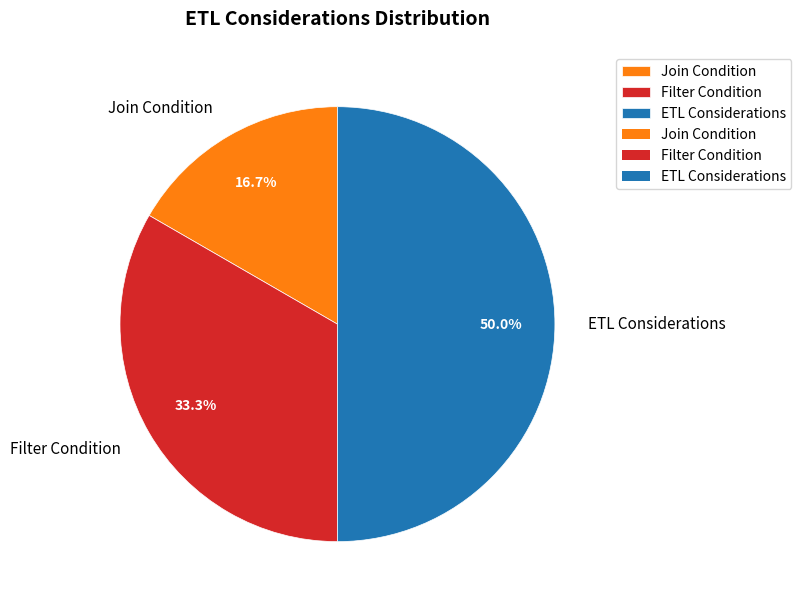

What portion of the pie excludes Join Condition?

83.3%